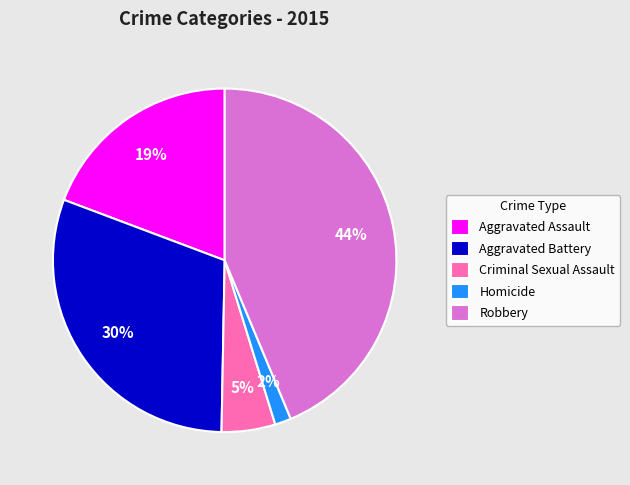

The Criminal Sexual Assault slice represents 15% of the pie. True or false?

False